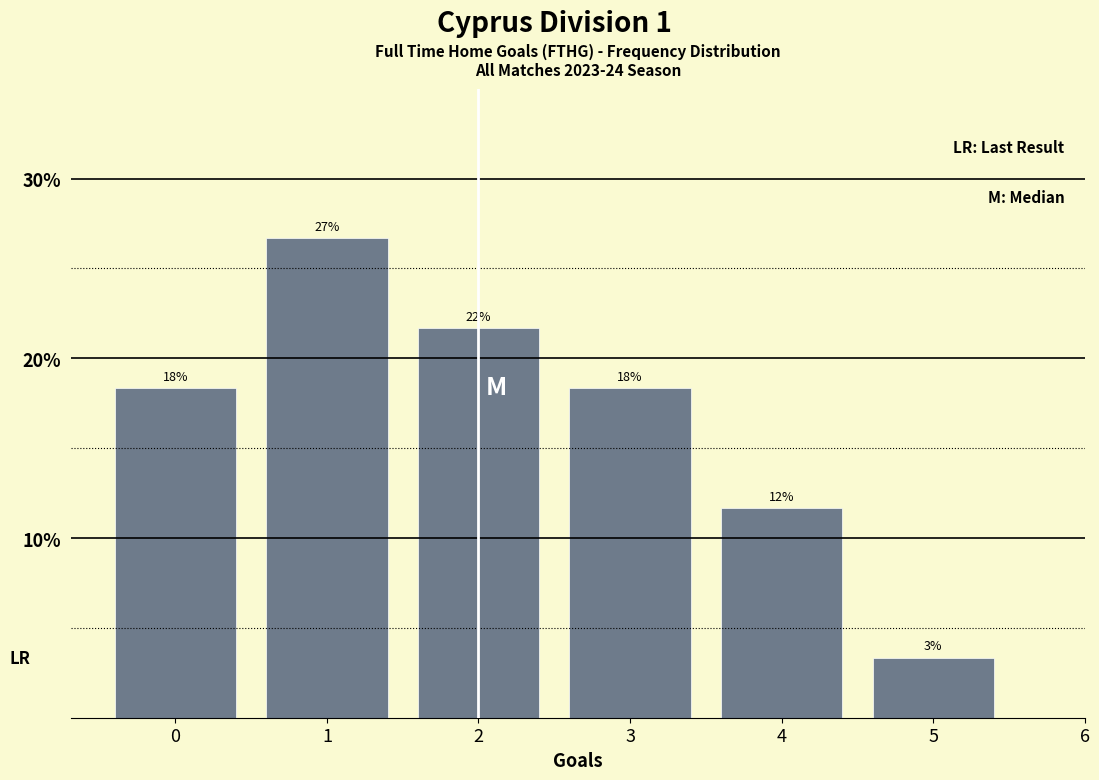

Does the chart contain any negative values?

No